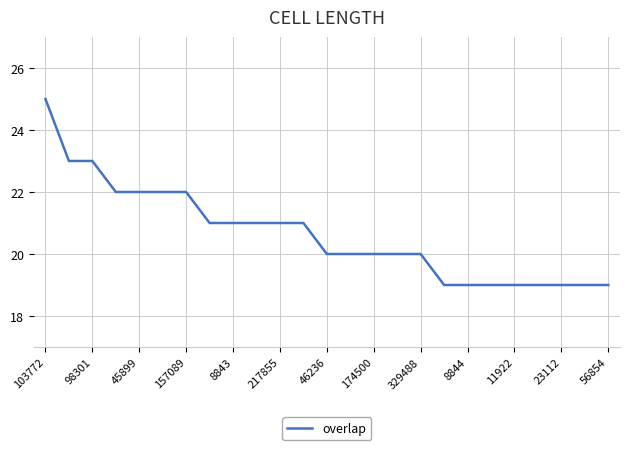

What is the greatest value displayed?

25